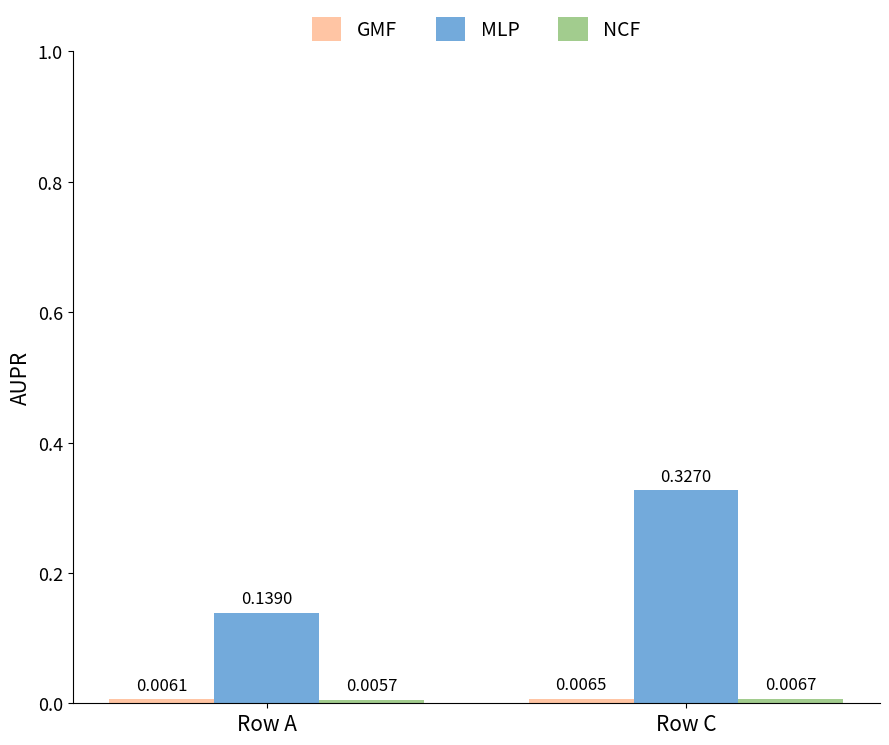

What is the difference between the maximum and minimum values in the MLP series?

0.2